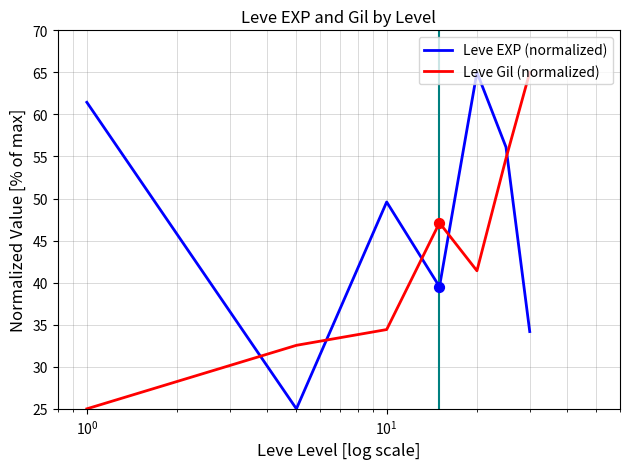

Which series has the largest total across all categories?

Leve EXP (normalized)